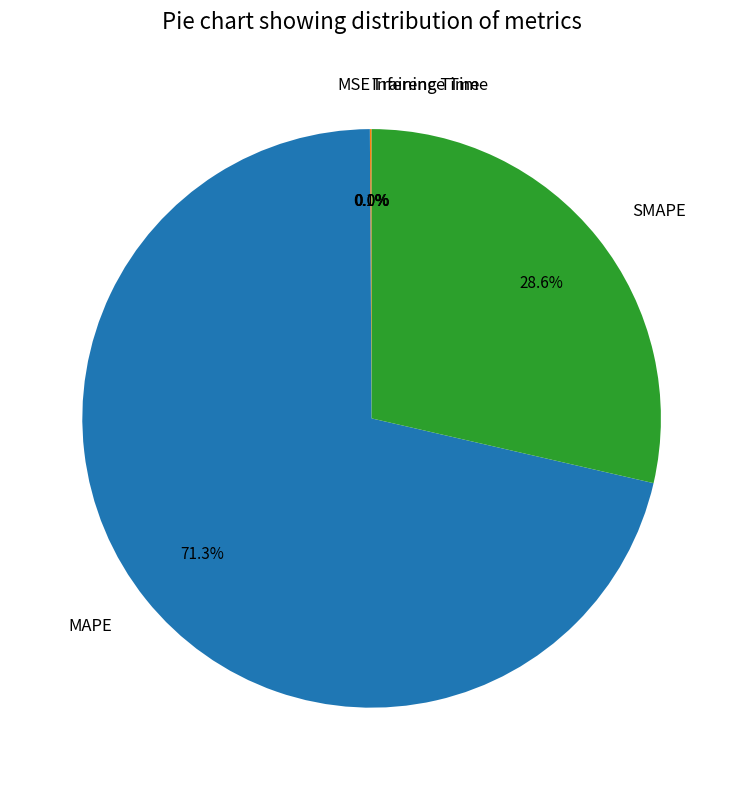

Between MAPE and SMAPE, which is larger?

MAPE